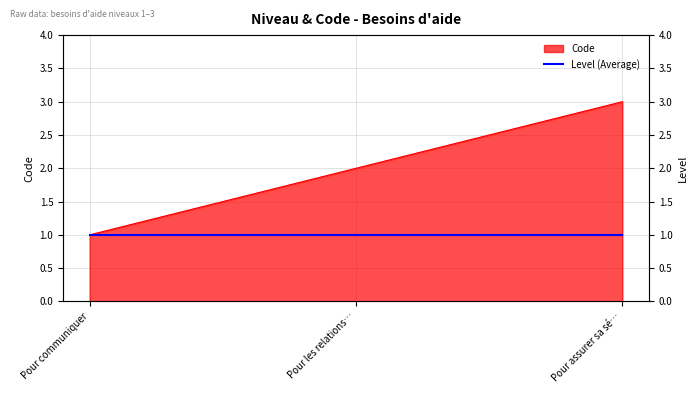

What is the average value?

2